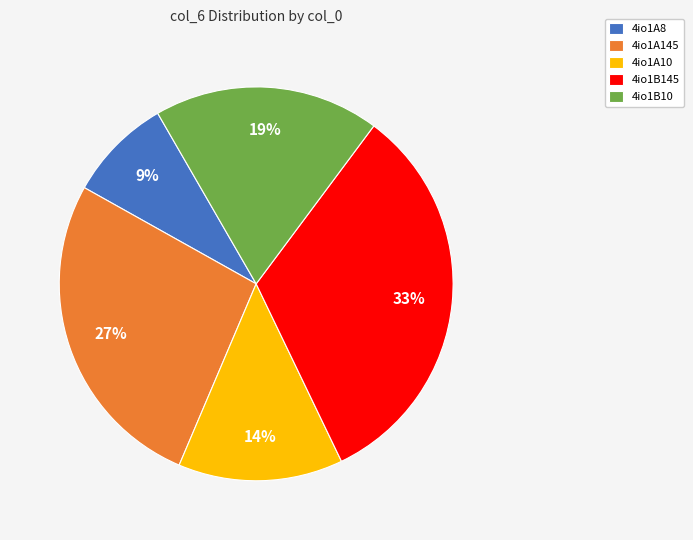

To the nearest percent, what is the difference between the largest and smallest slice percentages?

24%